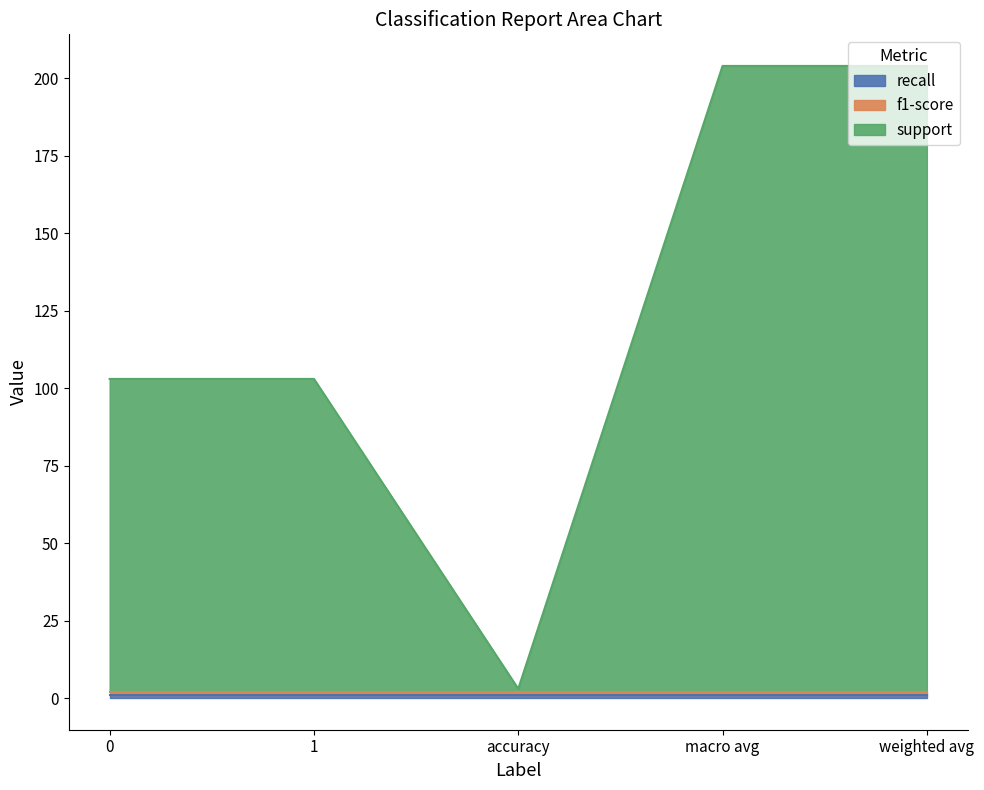

List the labels in order of support value, smallest first.

accuracy, 0, 1, macro avg, weighted avg